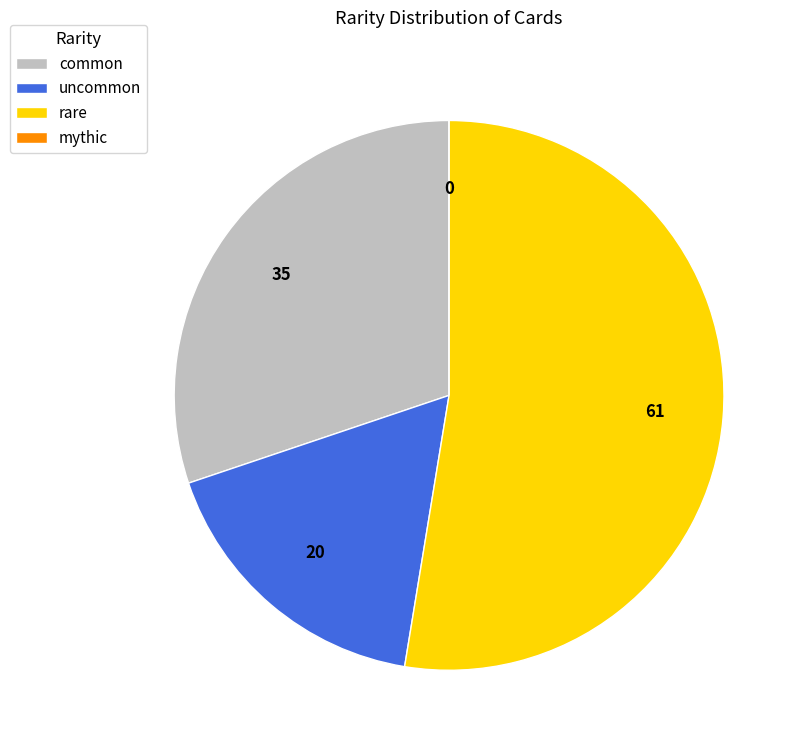

True or false: uncommon accounts for 28% of the total.

False